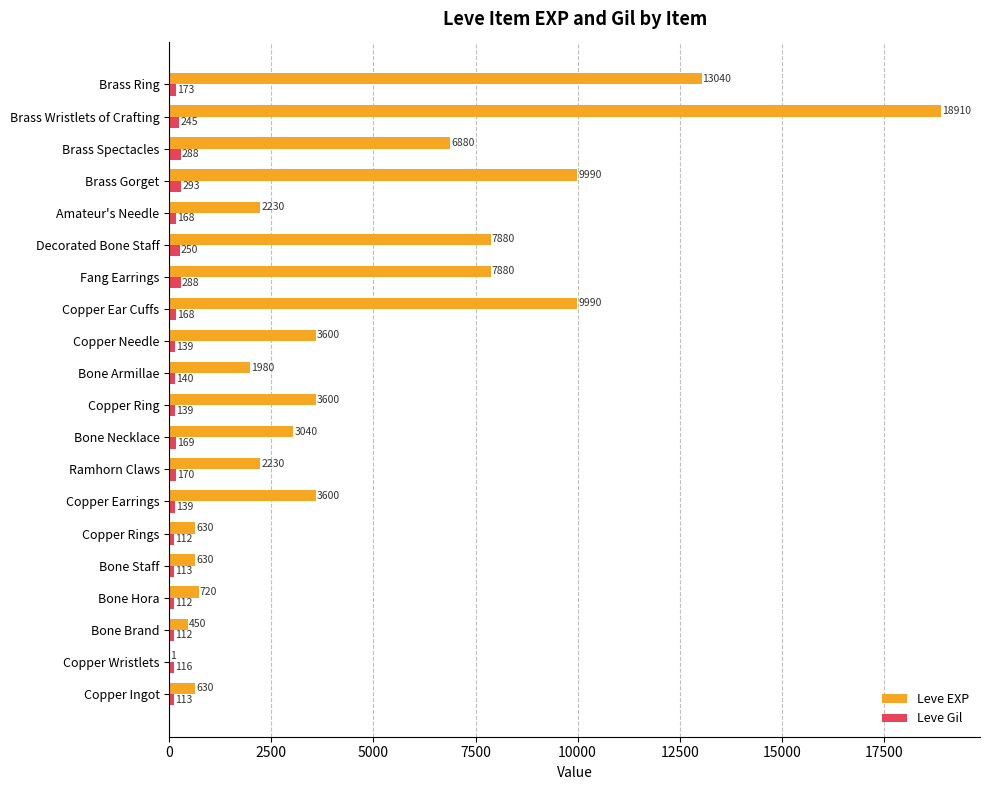

At which label is Leve Gil closest to 202?

Brass Ring